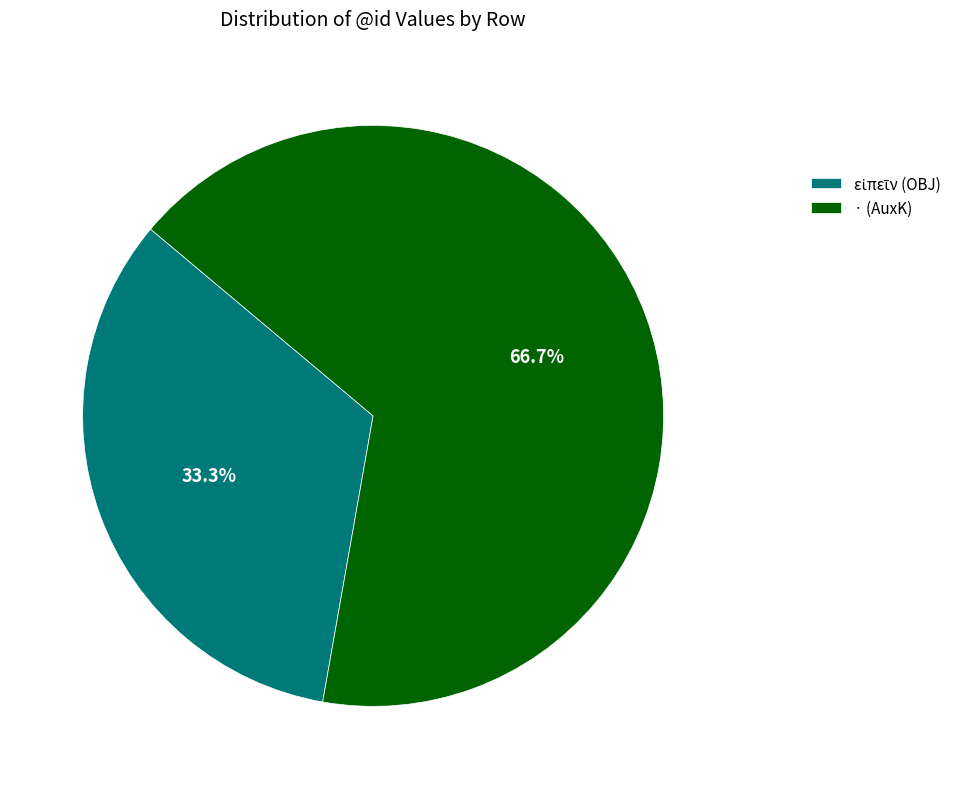

Does · (AuxK) account for over 50% of the chart?

Yes